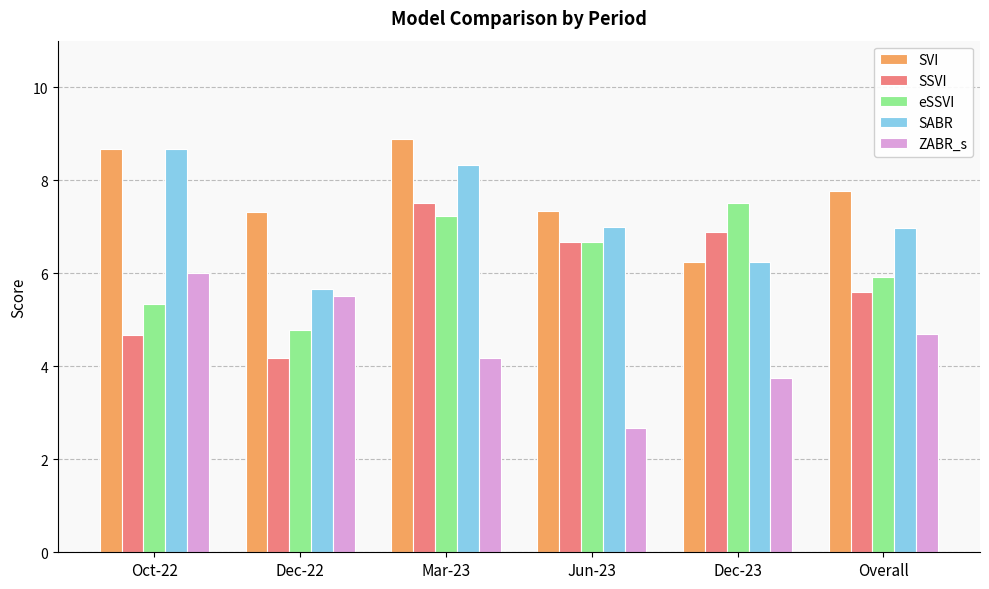

Rank the categories by eSSVI value from highest to lowest.

Dec-23, Mar-23, Jun-23, Overall, Oct-22, Dec-22